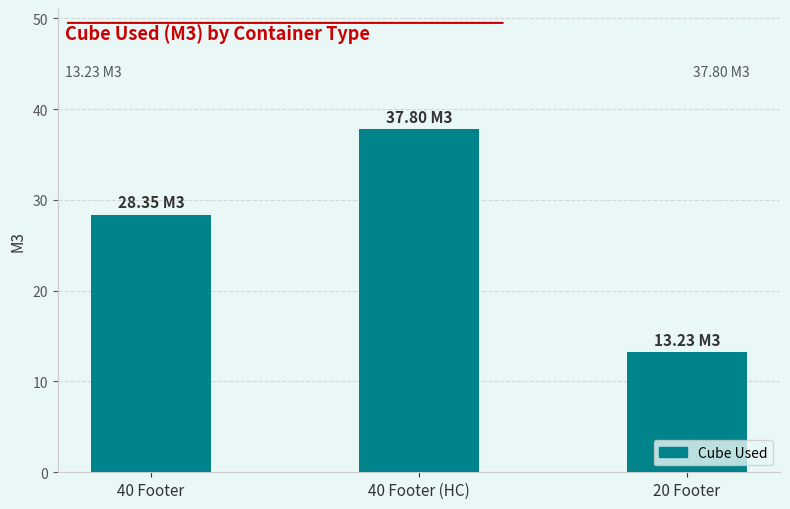

What is the ratio of the value at 20 Footer to the value at 40 Footer (HC)?

0.4